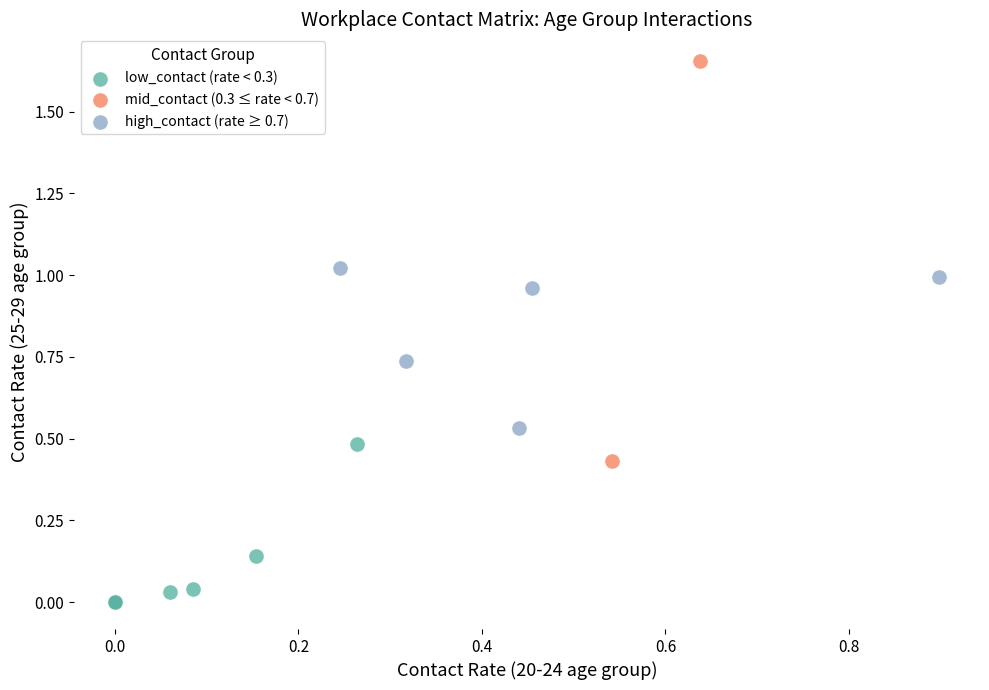

What are all the series names shown in the legend?

low_contact (rate < 0.3), mid_contact (0.3 ≤ rate < 0.7), high_contact (rate ≥ 0.7)